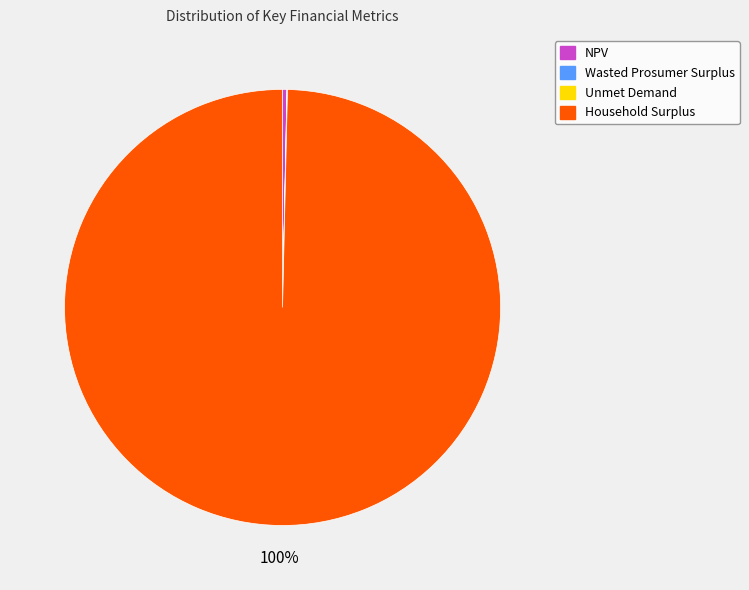

To the nearest percent, what is the average slice percentage?

25%